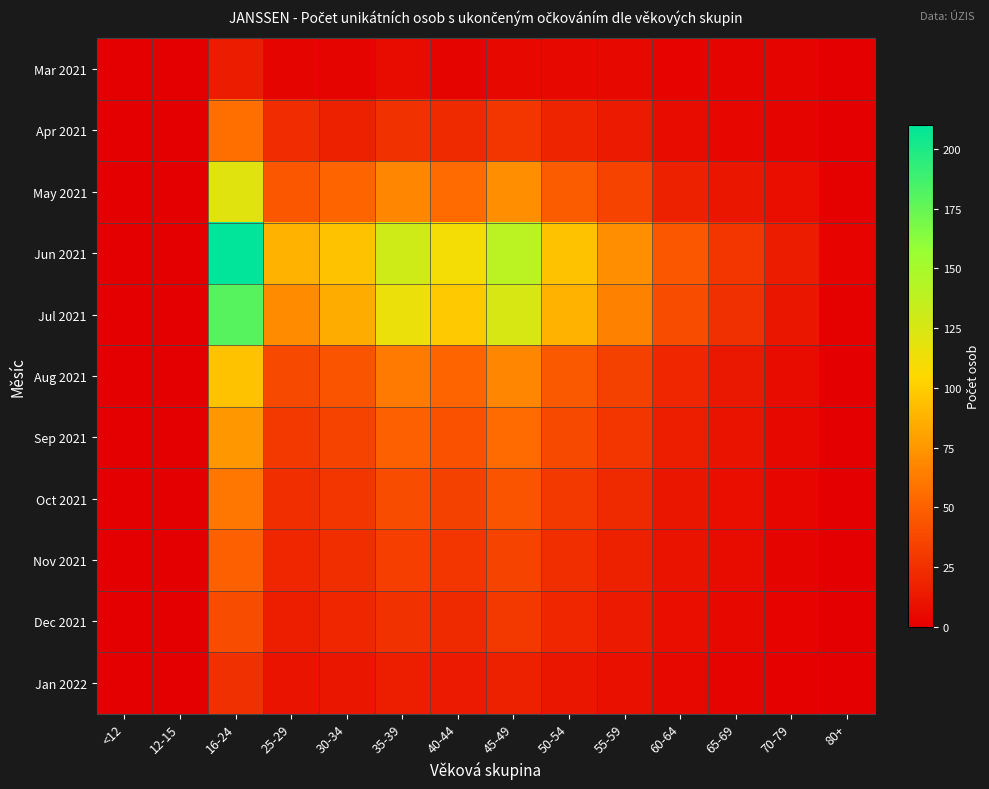

Which series changed the most between 35-39 and 65-69?

Jun 2021